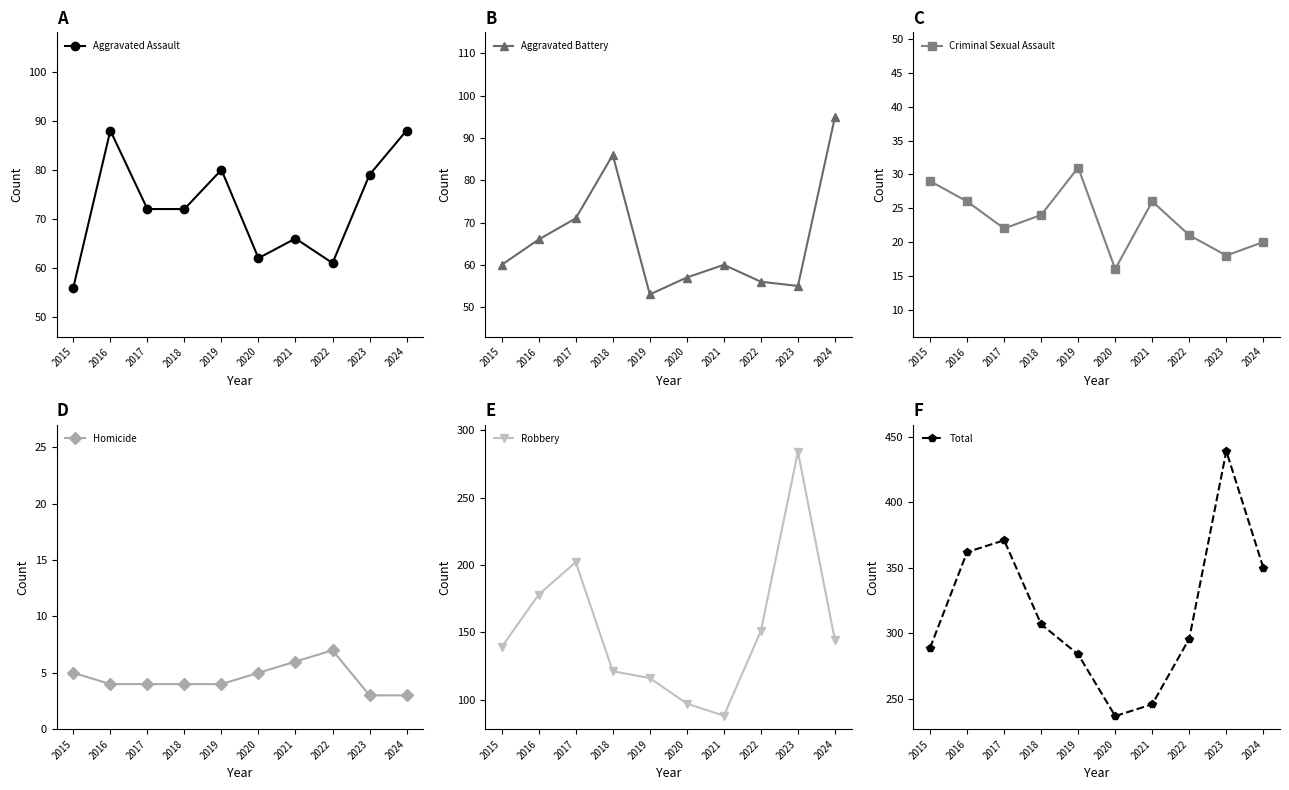

Reading right to left, what are all the values shown in this chart?

Aggravated Assault: 88	79	61	66	62	80	72	72	88	56
Aggravated Battery: 95	55	56	60	57	53	86	71	66	60
Criminal Sexual Assault: 20	18	21	26	16	31	24	22	26	29
Homicide: 3	3	7	6	5	4	4	4	4	5
Robbery: 144	284	151	88	97	116	121	202	178	139
Total: 350	439	296	246	237	284	307	371	362	289